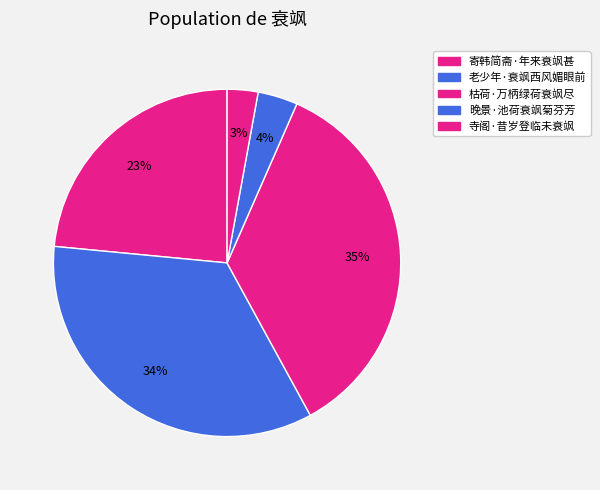

Which has a higher value, 晚景·池荷衰飒菊芬芳 or 老少年·衰飒西风媚眼前?

老少年·衰飒西风媚眼前